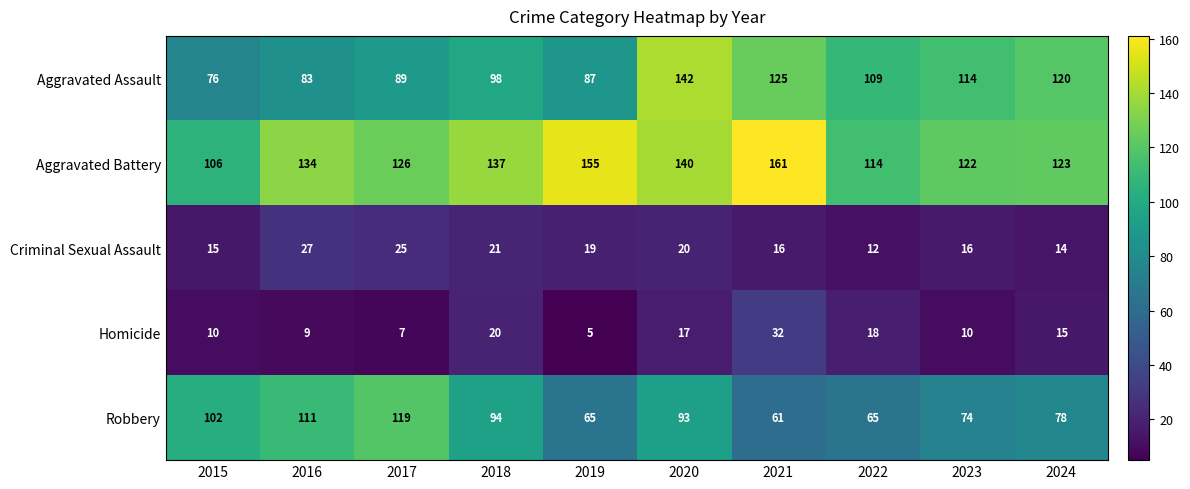

What is the difference between the Criminal Sexual Assault values at 2017 and 2018?

4